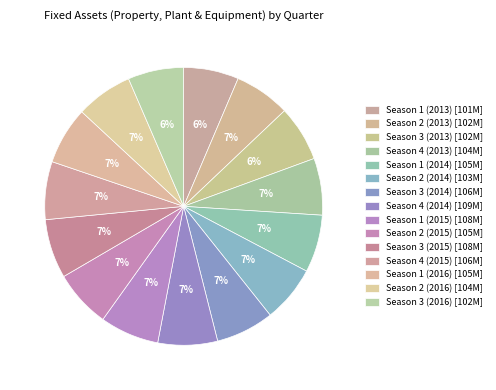

To the nearest percent, what is the difference between the largest and smallest slice percentages?

1%